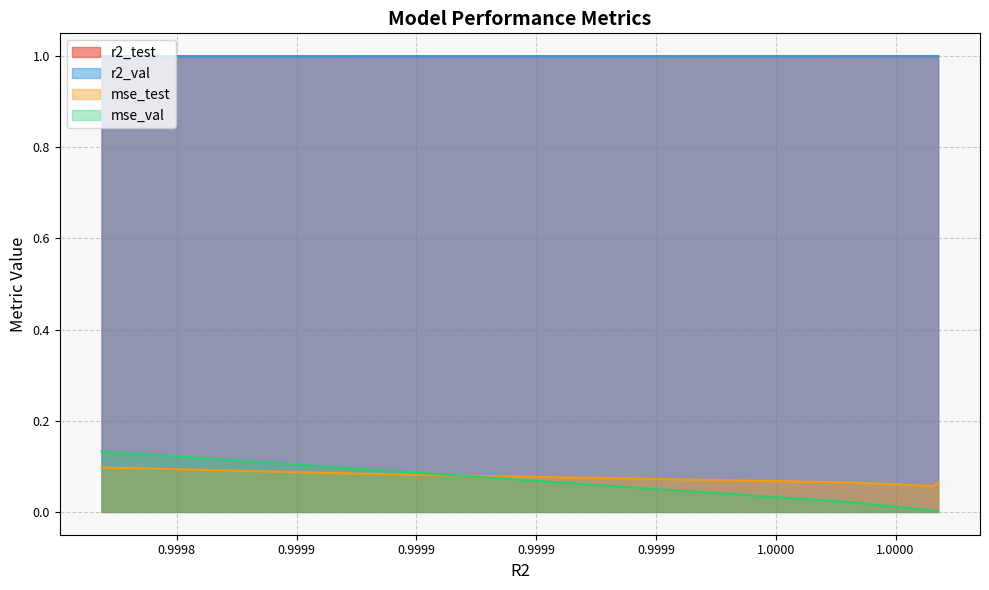

What is the maximum value shown in the chart?

1.0